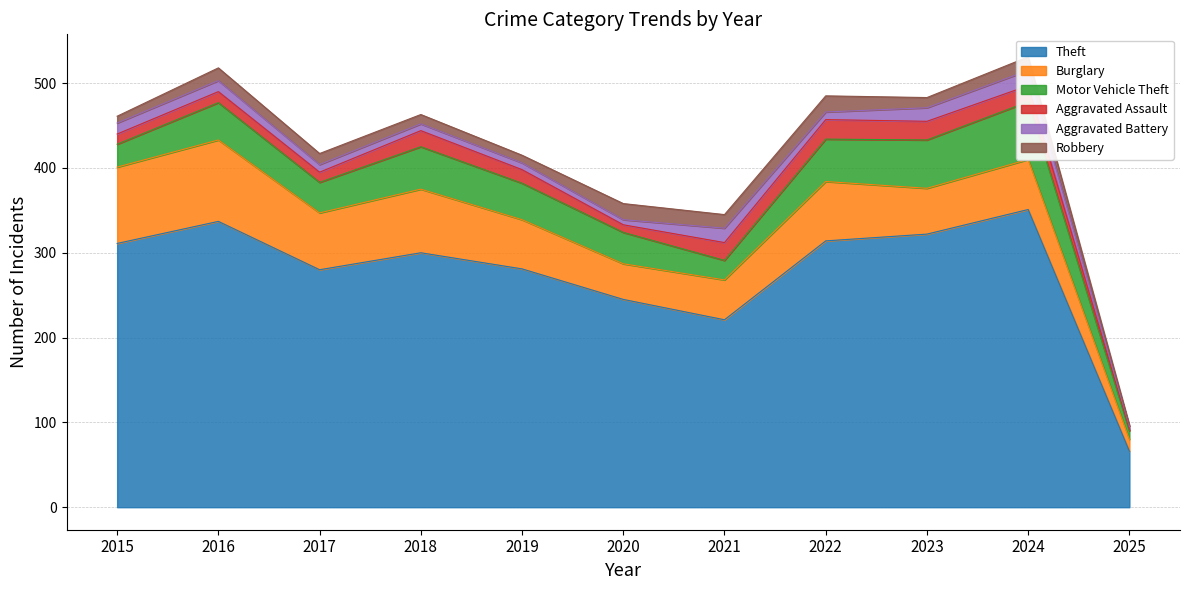

At which label is Robbery closest to 10?

2018